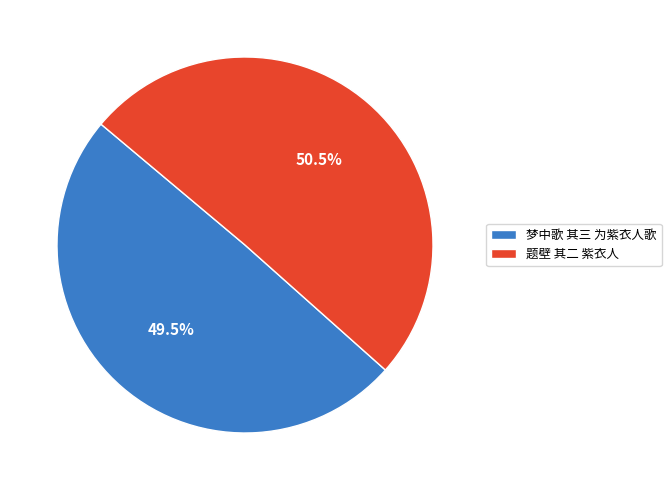

Does 梦中歌 其三 为紫衣人歌 represent more than half of the total?

No